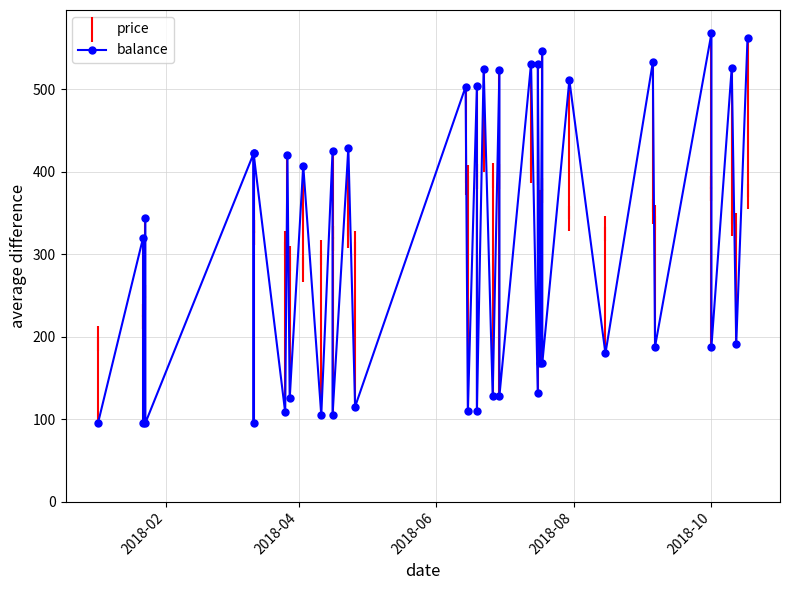

Rank the series by their maximum value, from lowest to highest.

price, balance